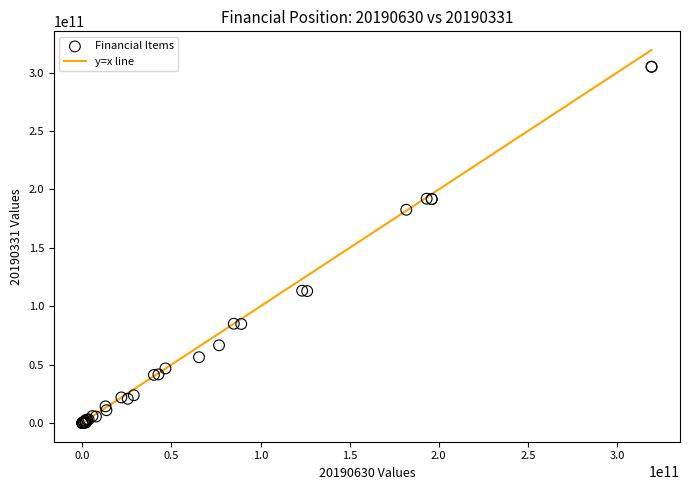

What Y value in the scatter plot is closest to 152511138334?

182582675062